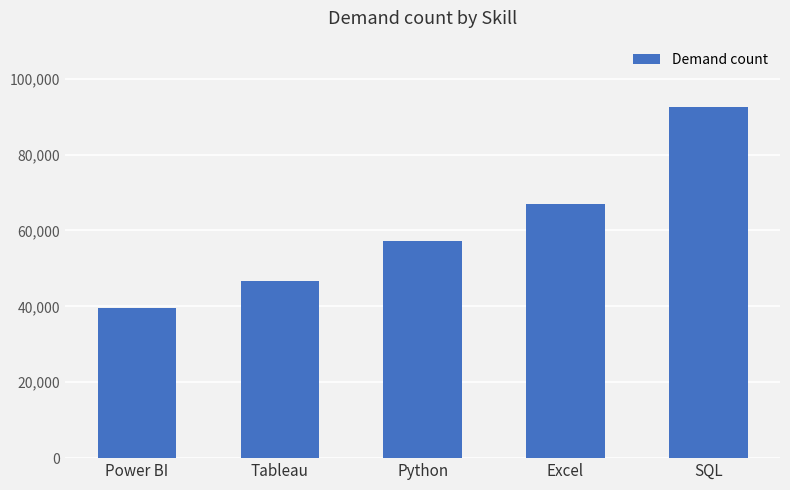

What is the change in value from Tableau to Python?

+10772